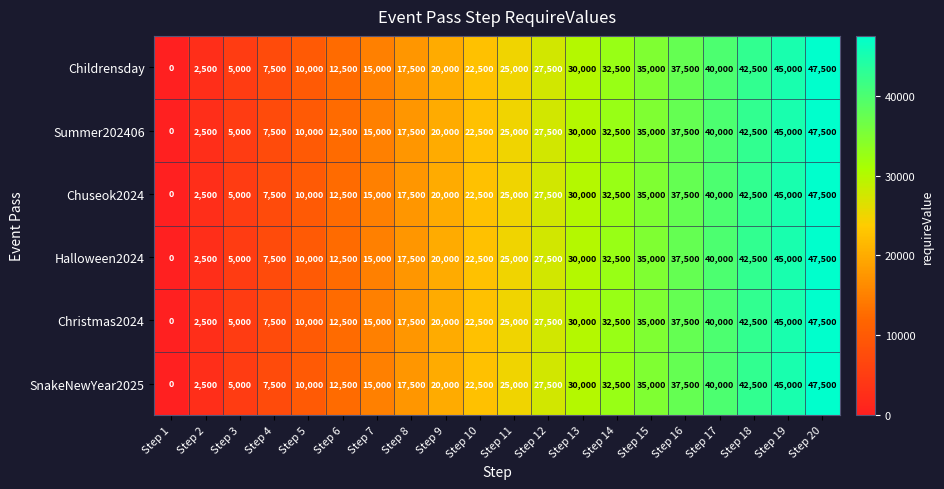

Count the number of categories in the chart.

20